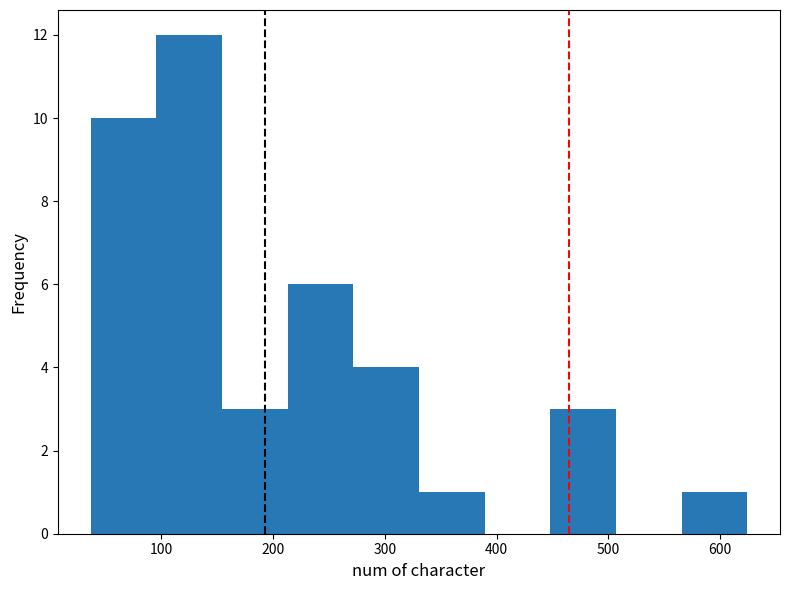

Over which range of the x-axis is the bar tallest?

100 to 150